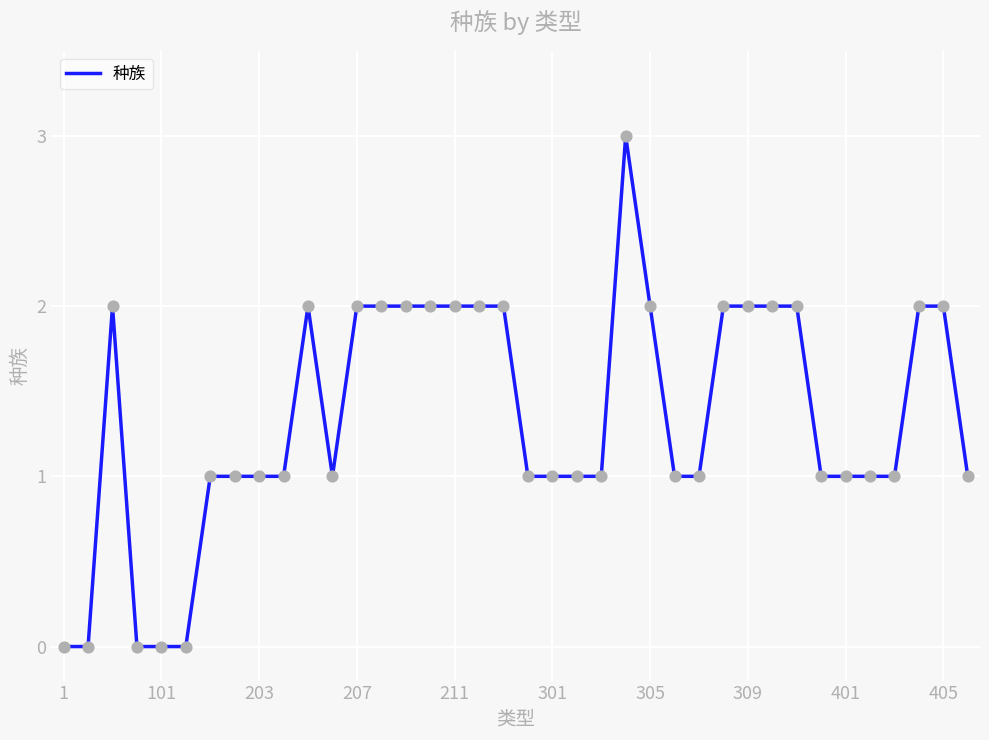

What is the difference between the maximum and minimum values?

3